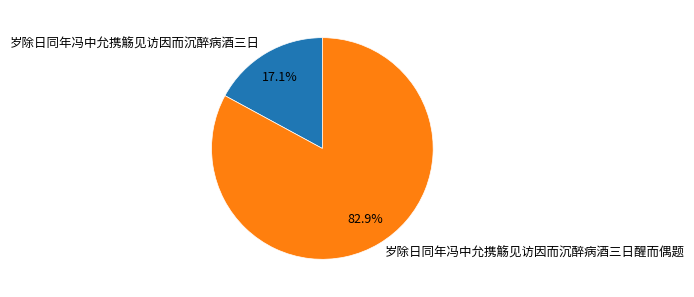

Which category has the smallest portion of the pie?

岁除日同年冯中允携觞见访因而沉醉病酒三日